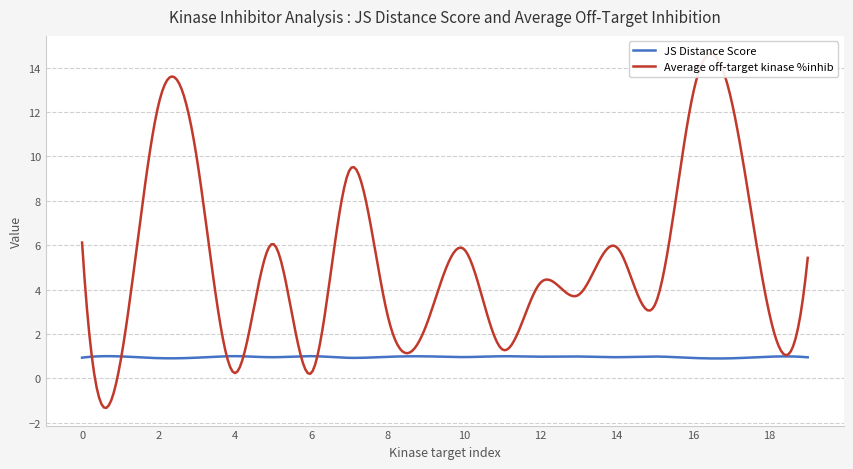

Count the number of data series in this chart.

2